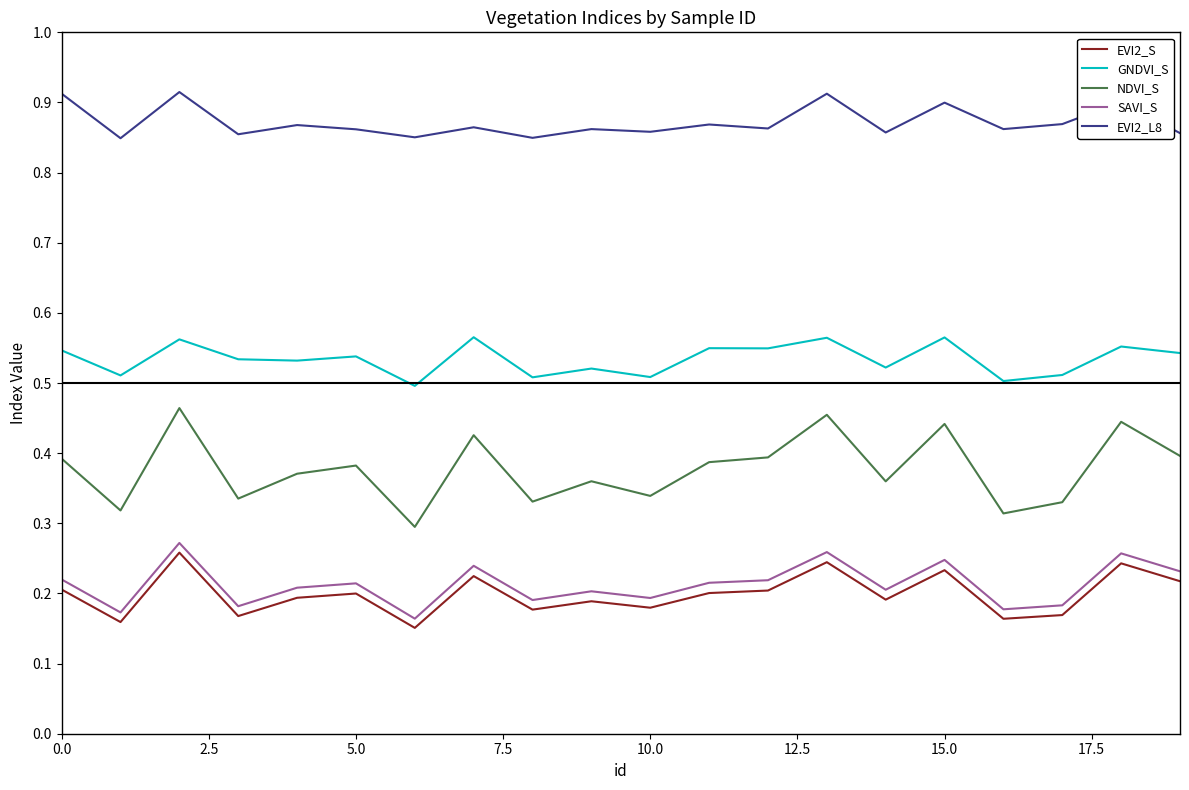

True or false: SAVI_S and GNDVI_S cross at least once.

False